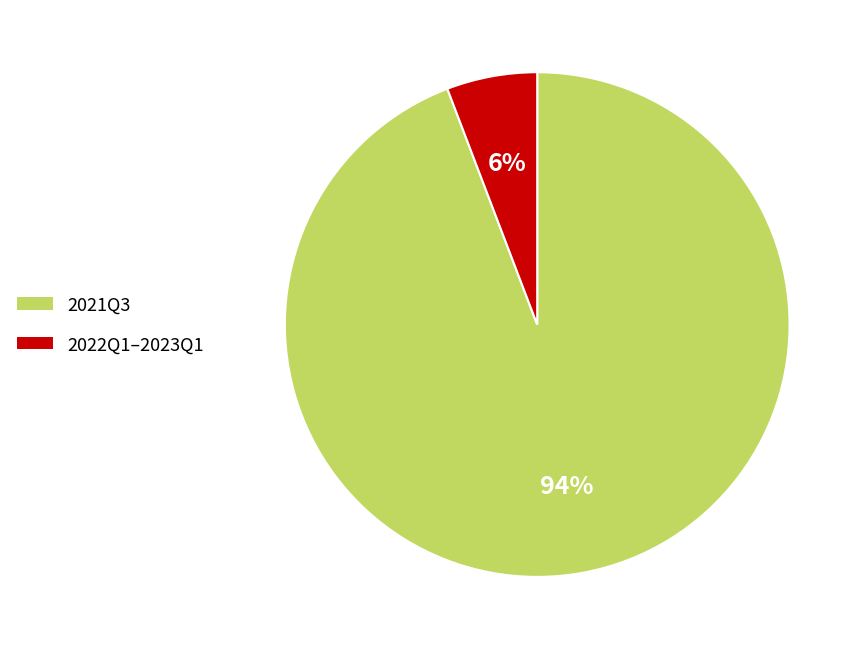

To the nearest percent, what is the difference between the largest and smallest slice percentages?

88%